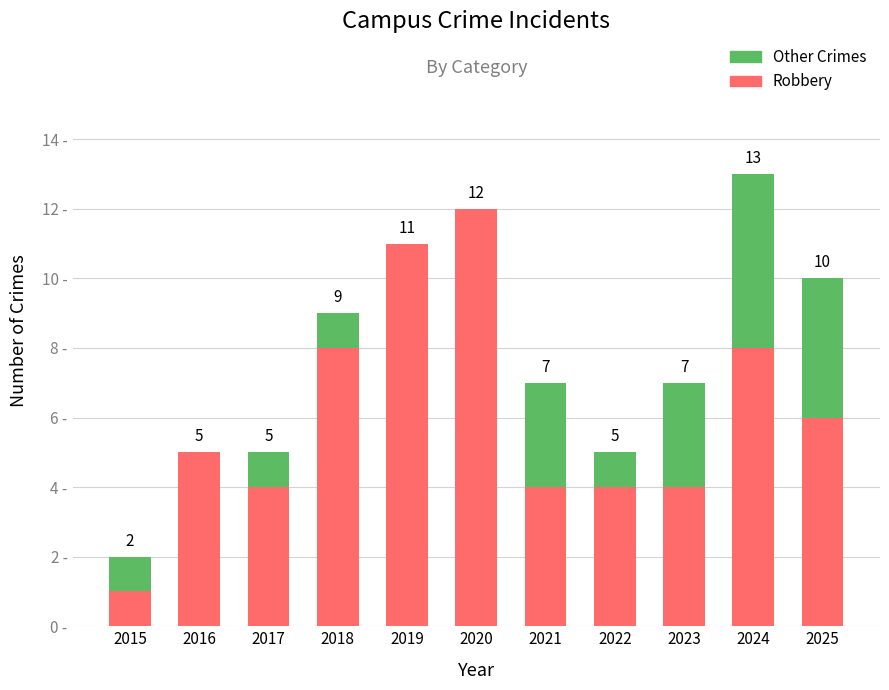

Are the bars grouped side by side (vs. stacked)?

No